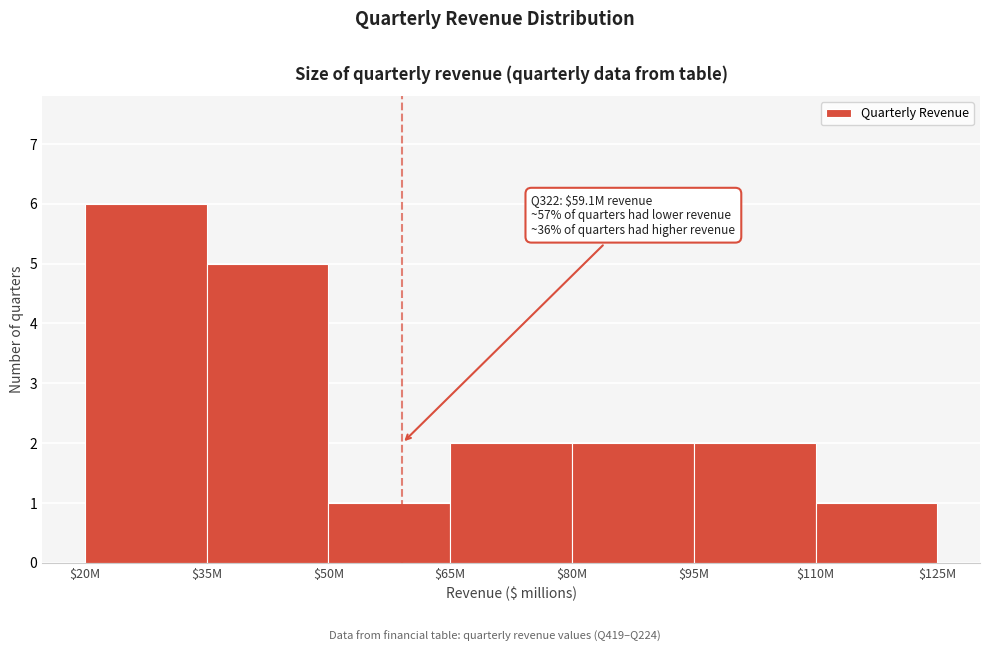

Reading left to right, extract all data points from this chart.

6	5	1	2	2	2	1